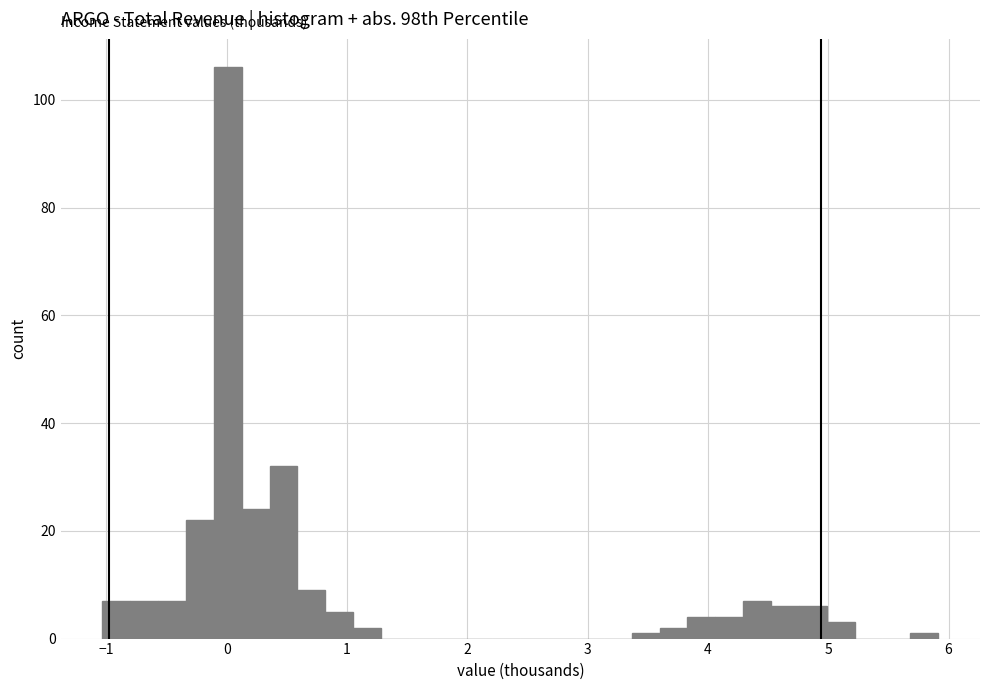

Read against the x-axis, roughly where is the centre of the tallest bar?

0.0